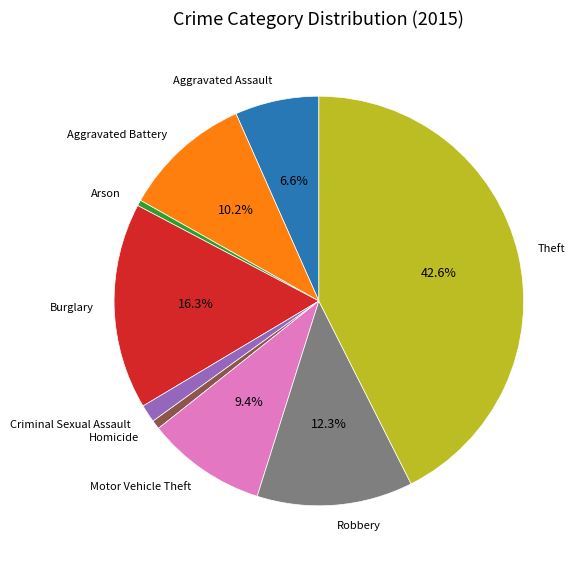

Which slice is the largest?

Theft